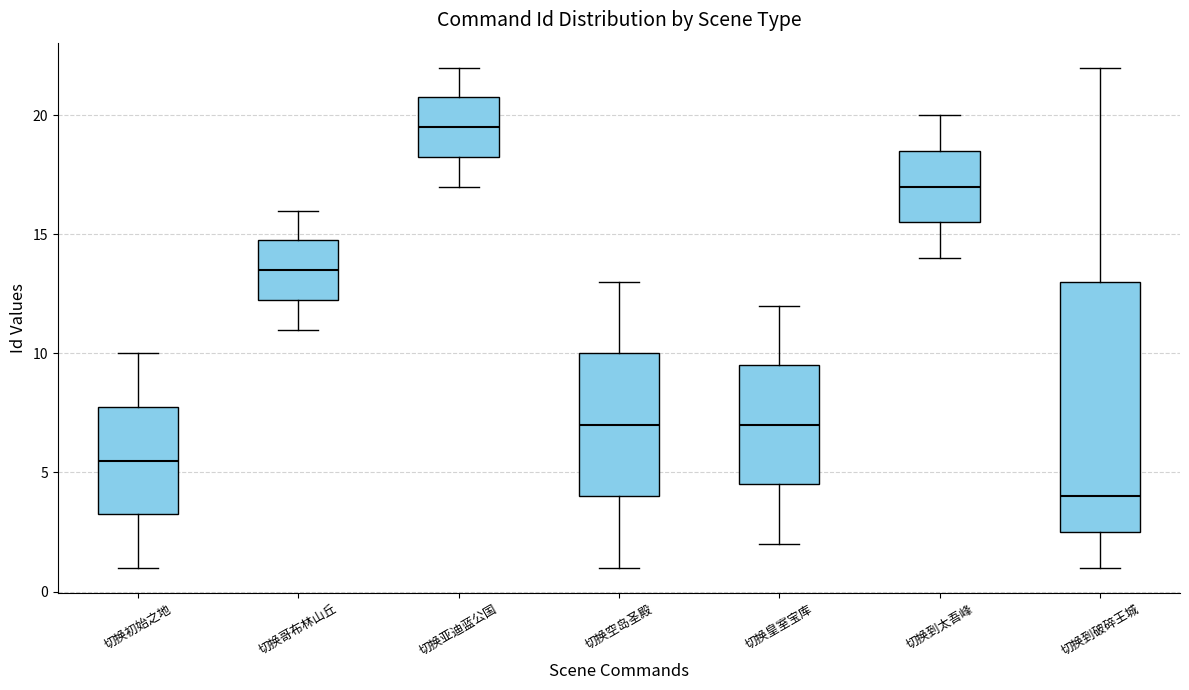

Comparing the boxes themselves (not the whiskers), which one is the tallest?

切换到破碎王城